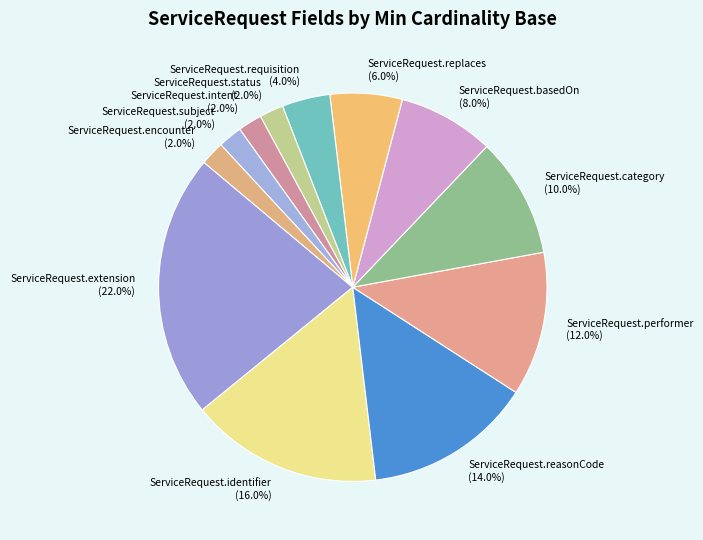

What percentage do ServiceRequest.category and ServiceRequest.identifier together represent?

26.0%